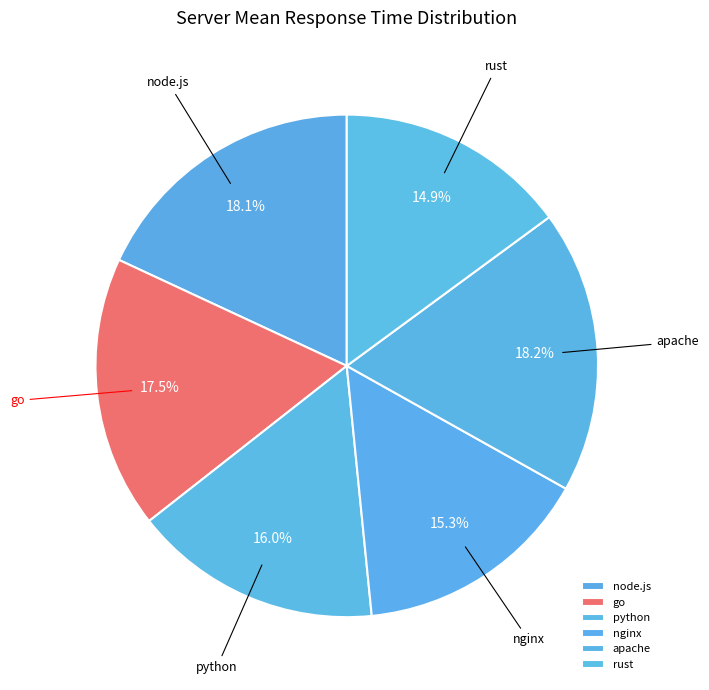

What is the total percentage of apache and python?

34.2%